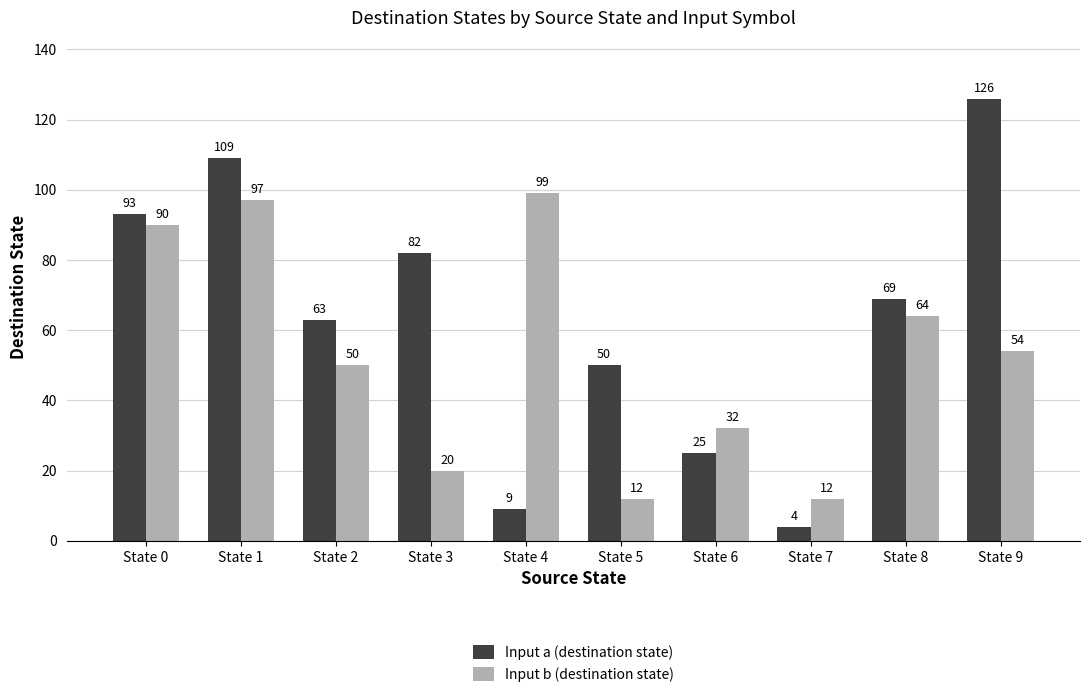

Which category has the lowest value in the Input a (destination state) series?

State 7